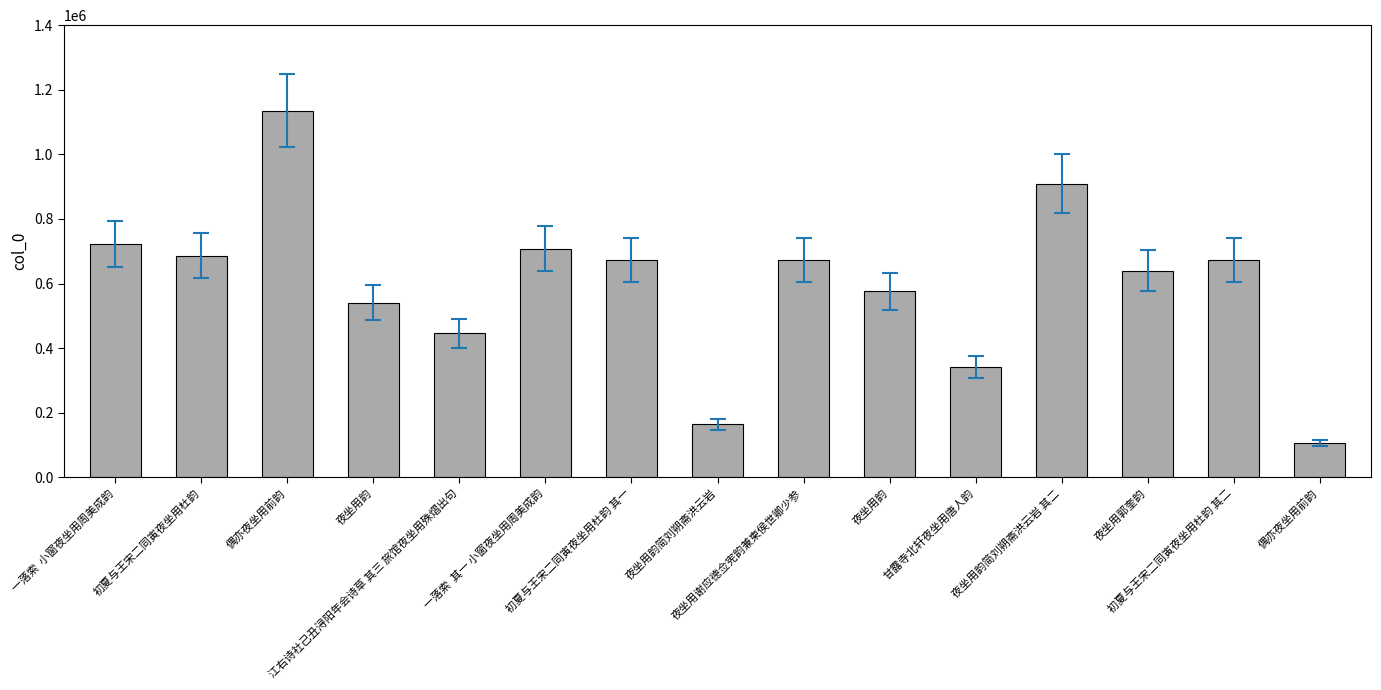

True or false: the data shows 1081662 at 初夏与王宋二同寅夜坐用杜韵.

False